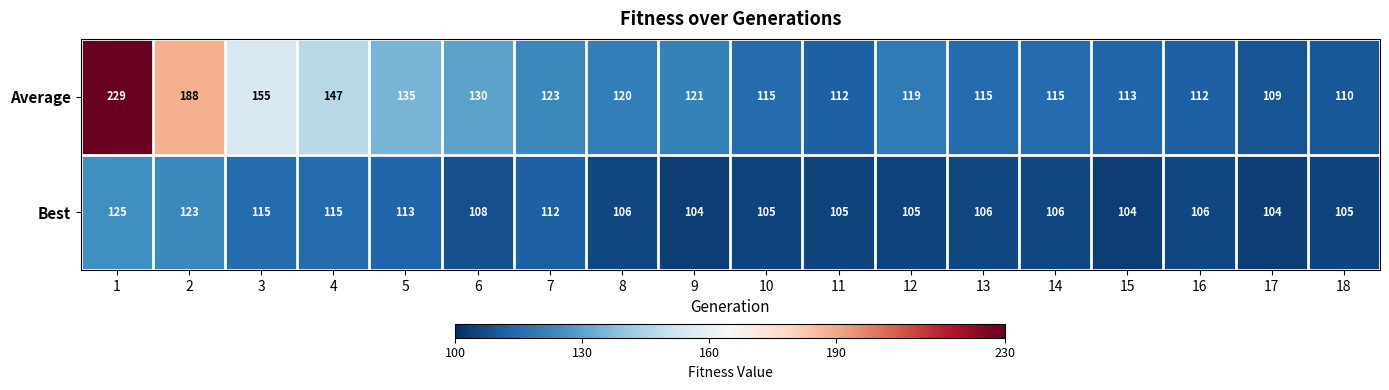

What is the sum of all Best values?

1967